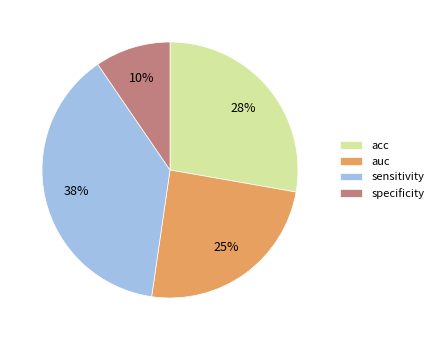

Is the sum of specificity and acc greater than half?

No